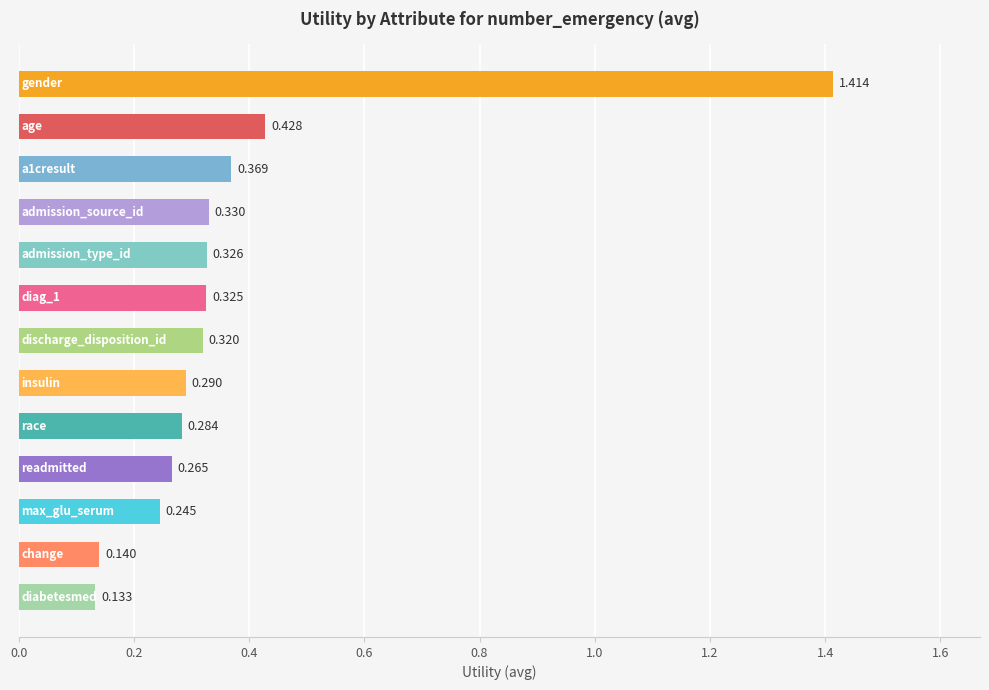

What is the average value?

0.4